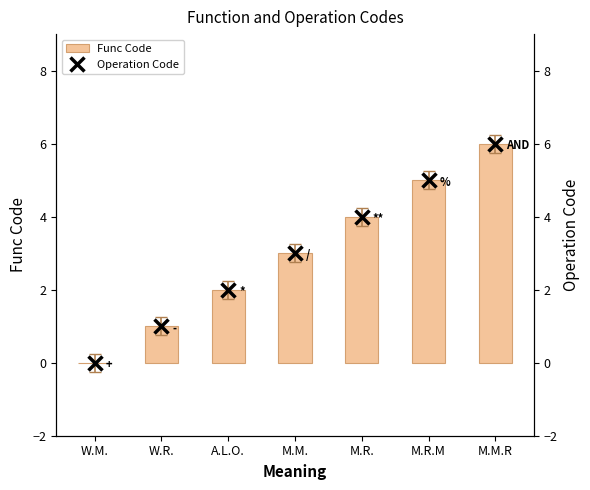

Does the chart contain any negative values?

No